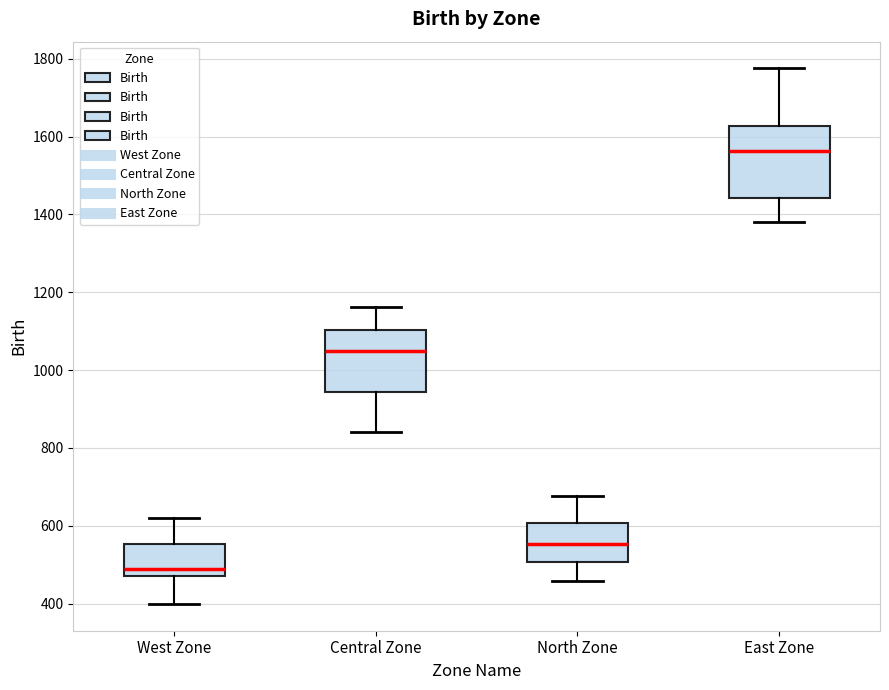

Which box is the tallest, from its lower edge to its upper edge?

East Zone